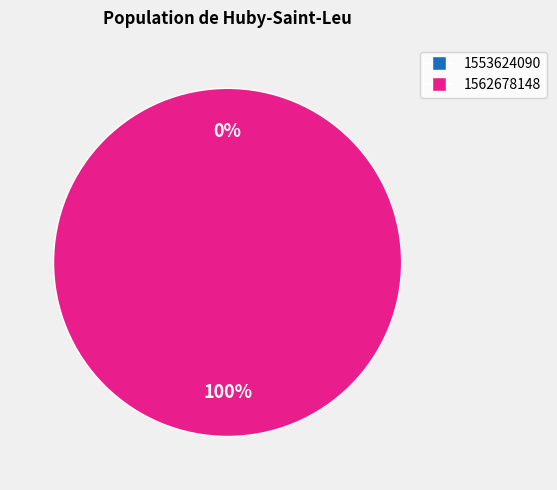

Does any single category account for the majority?

Yes